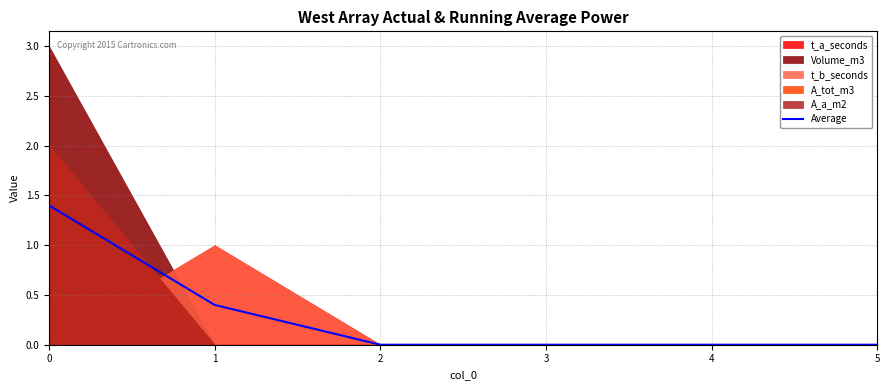

How many lines are shown in the chart?

1